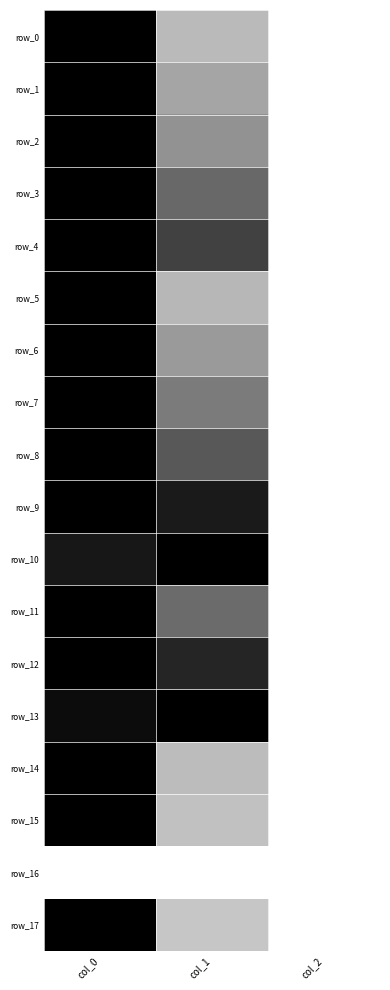

Between col_0 and col_2, which is larger?

col_0